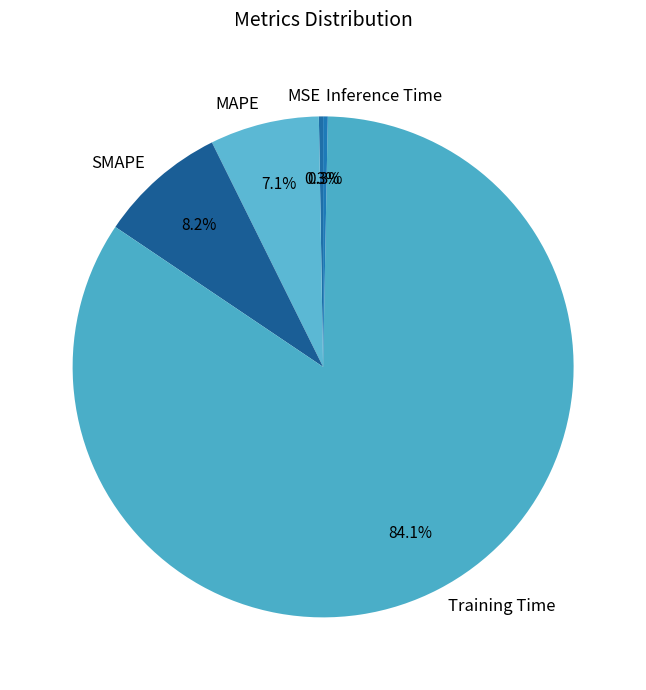

Which has a higher value, Inference Time or MAPE?

MAPE